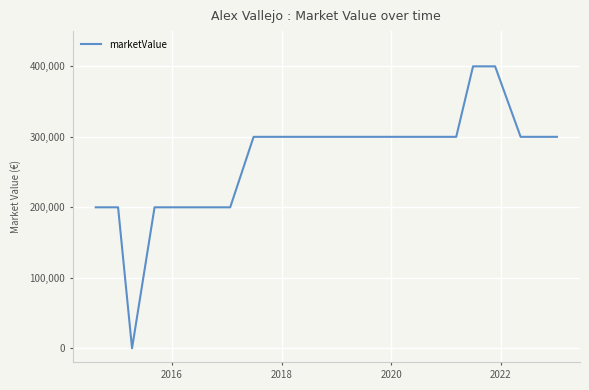

What is the difference between the maximum and minimum values?

400000